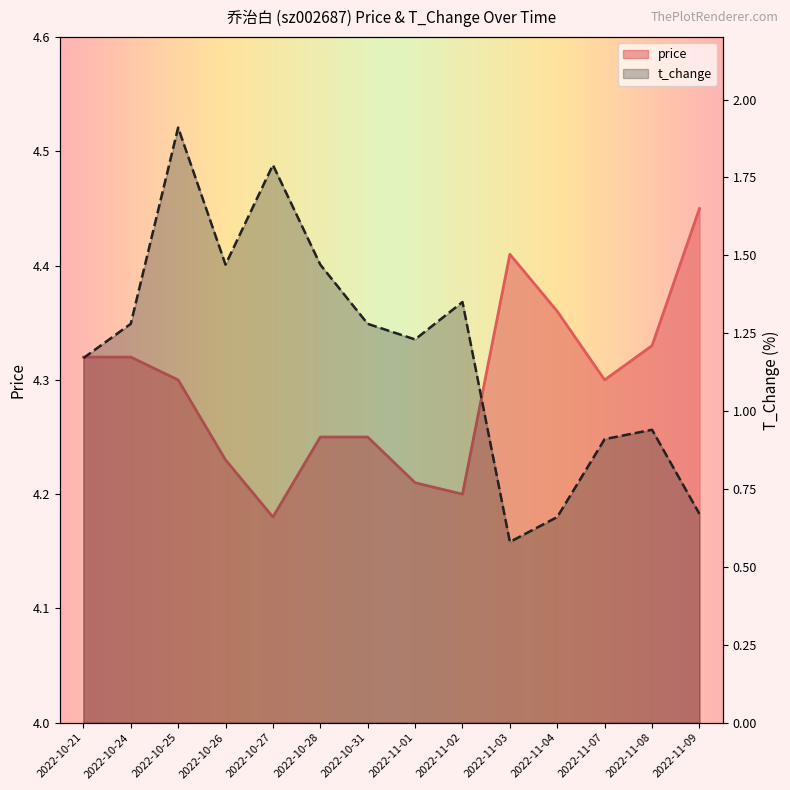

How many interior local valleys does the t_change series have?

3